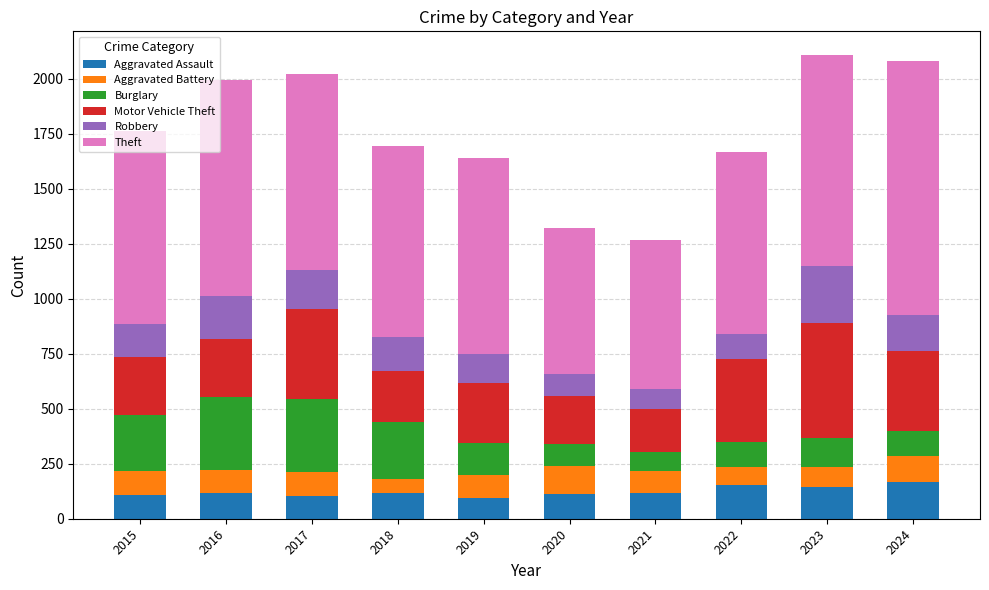

What is the maximum value for Aggravated Assault?

167